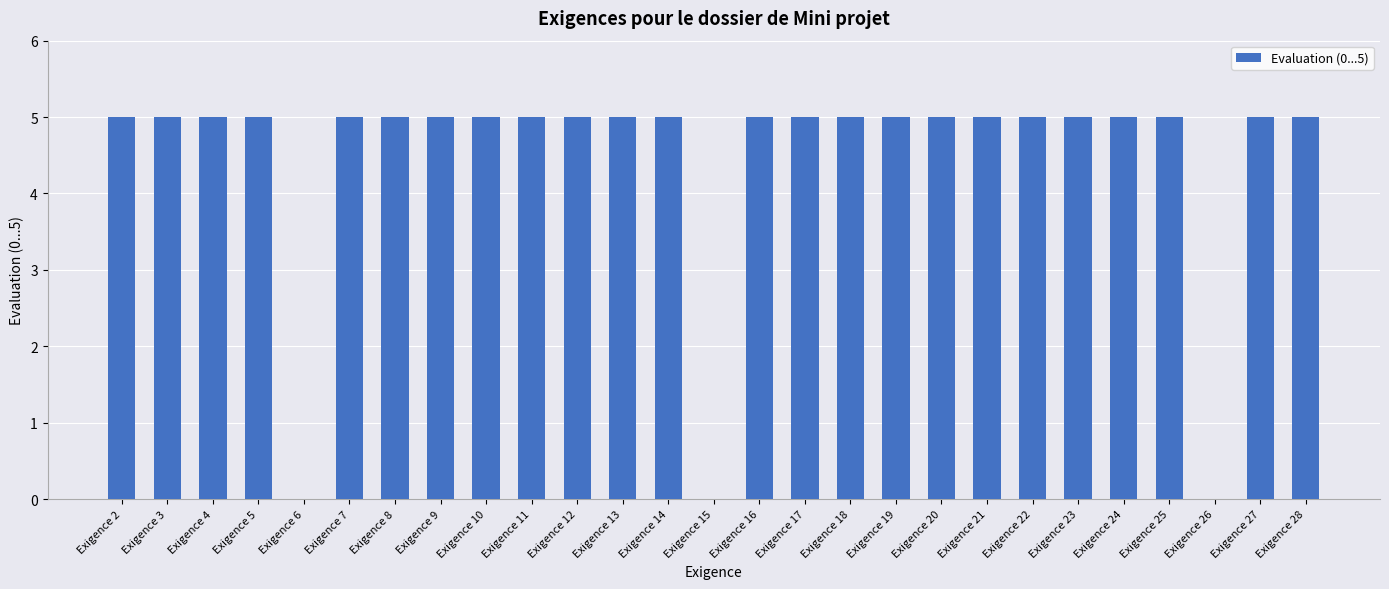

Count the number of categories in the chart.

27